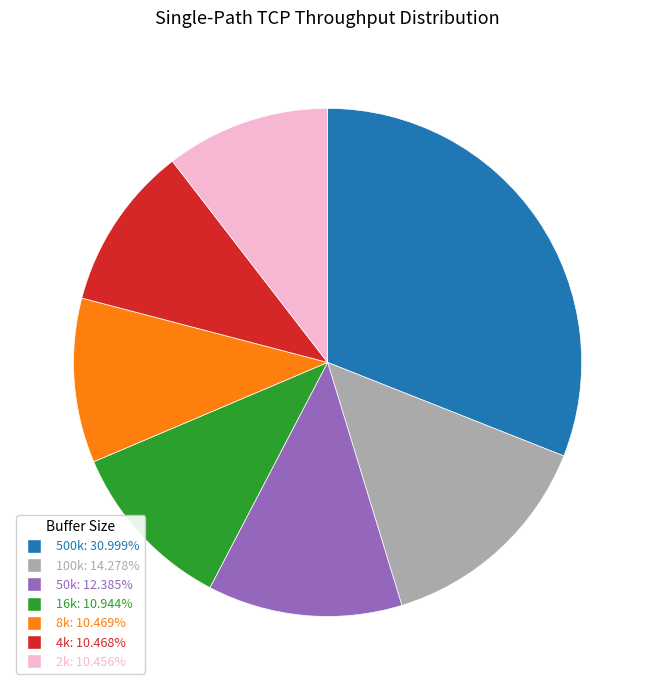

Do 2k and 16k together represent more than half of the pie?

No